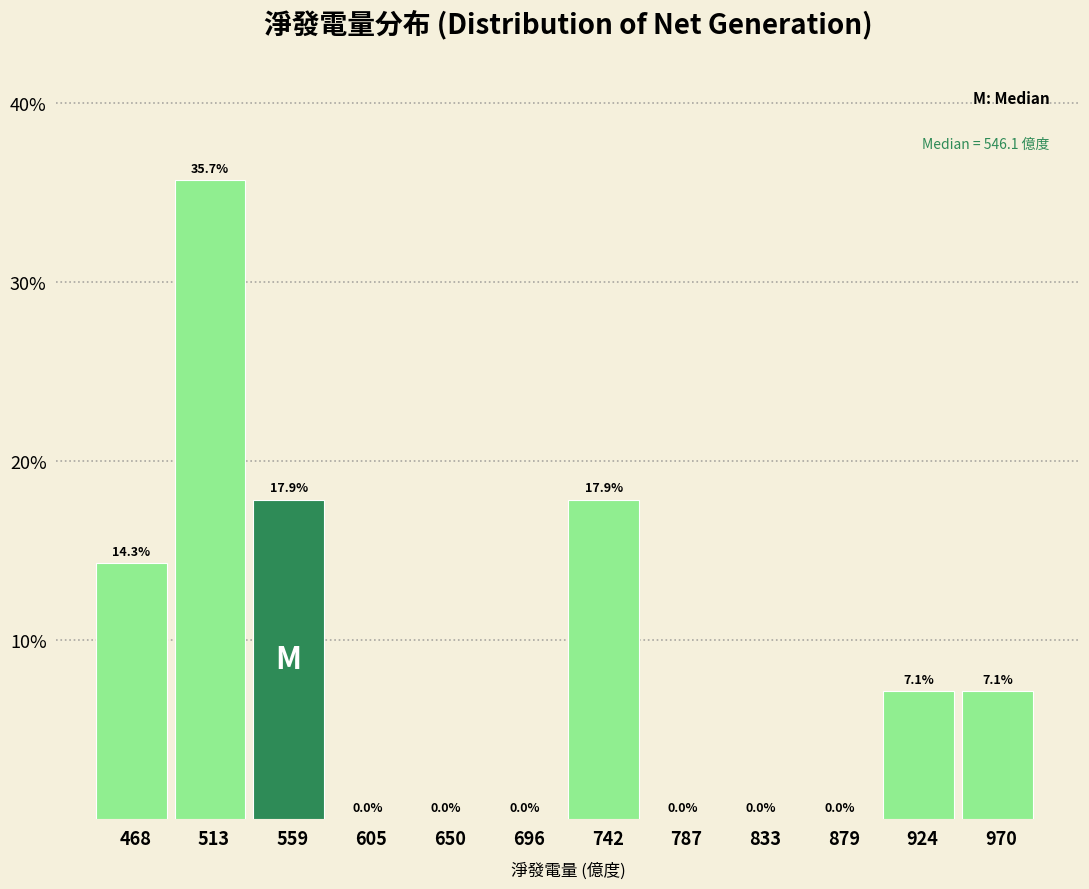

How tall is the bar that spans 950 to 995 on the x-axis? The bar edges are not printed on the chart, so give them approximately, as read against the axis.

7.1